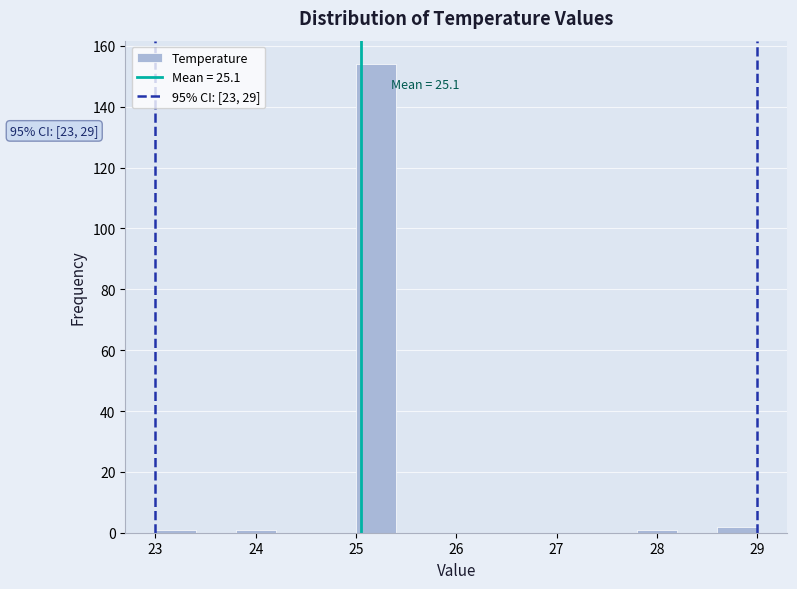

Which range on the x-axis has the tallest bar?

25.0 to 25.4